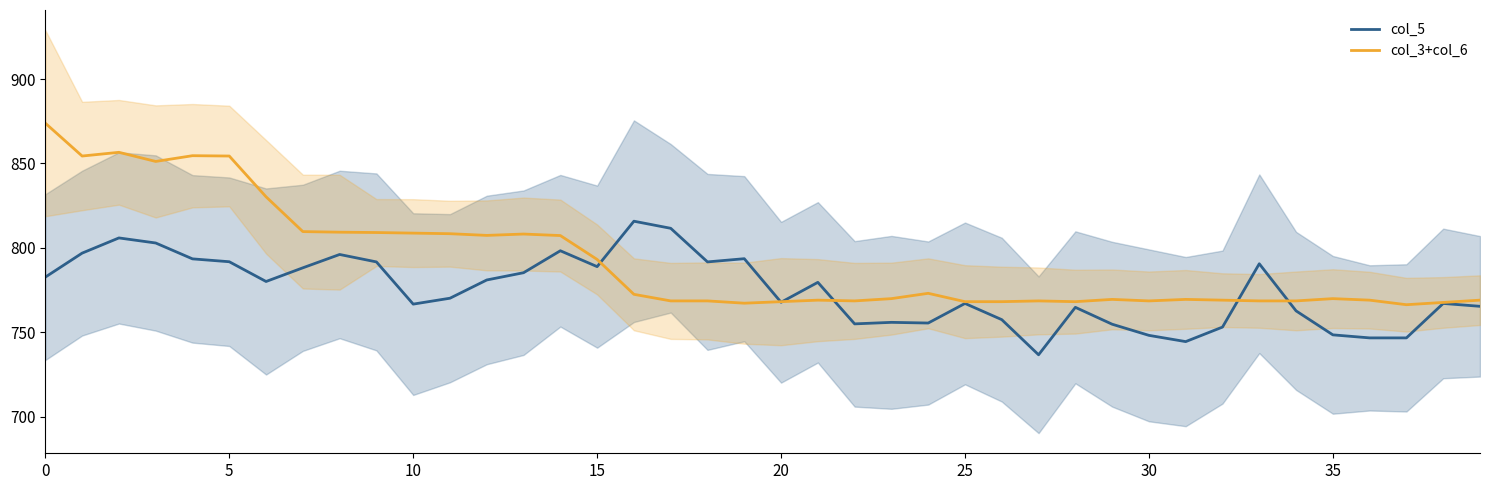

What is the highest value of the col_3+col_6 series?

873.8